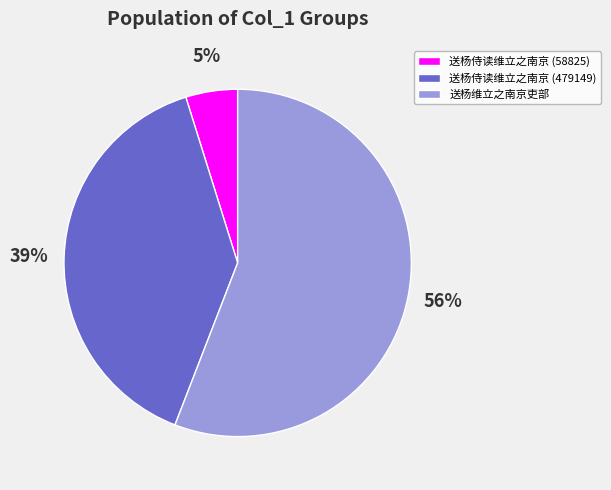

The 送杨维立之南京吏部 slice represents 41% of the pie. True or false?

False